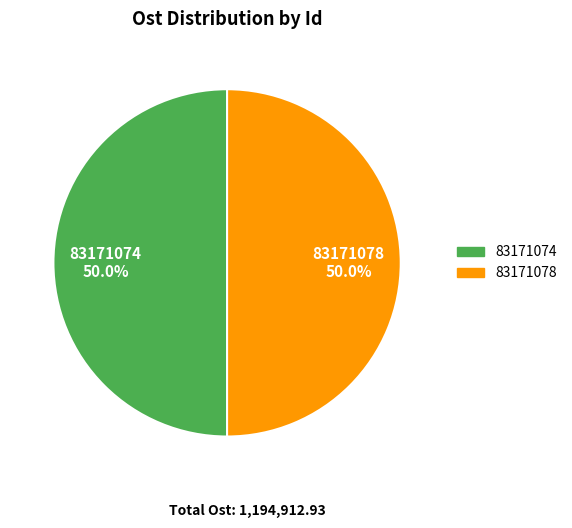

Is the sum of 83171074 and 83171078 greater than half?

Yes